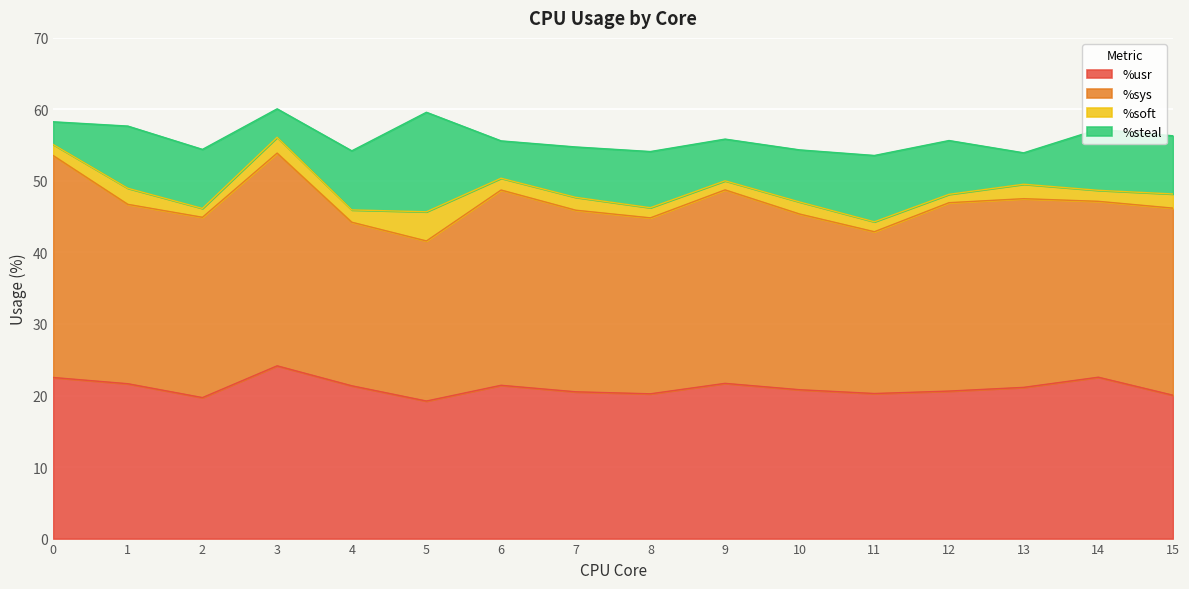

Read the %sys value at 15.

26.2